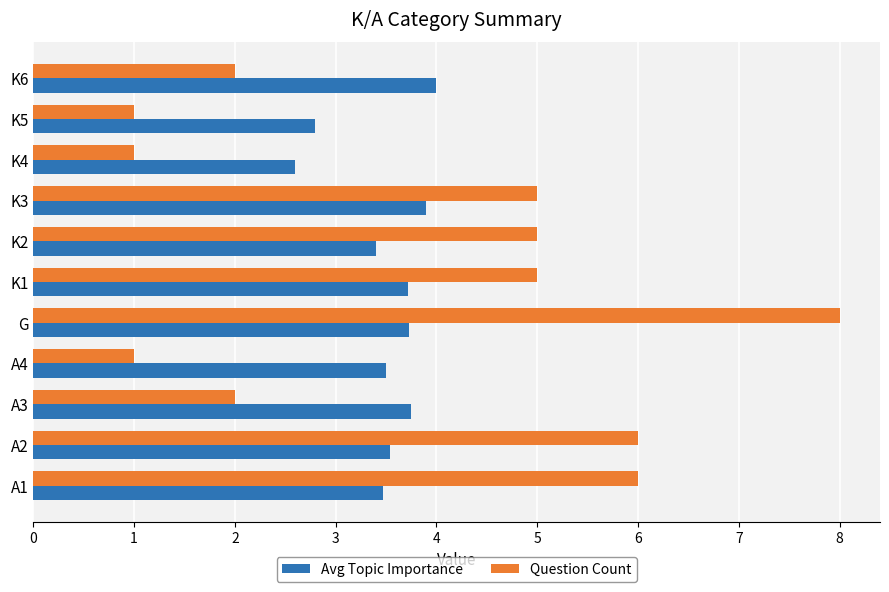

List the series in order of their overall mean, lowest first.

Avg Topic Importance, Question Count